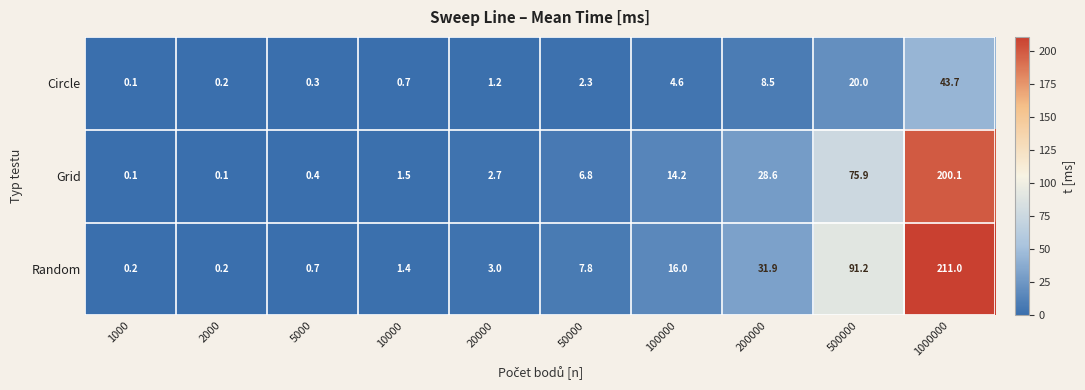

True or false: Circle has a value of 20.0 at 500000.

True